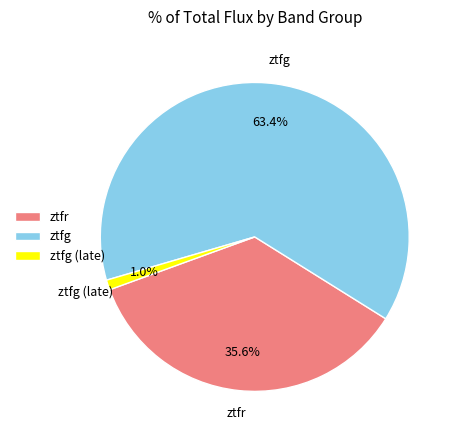

Which category accounts for the majority?

ztfg